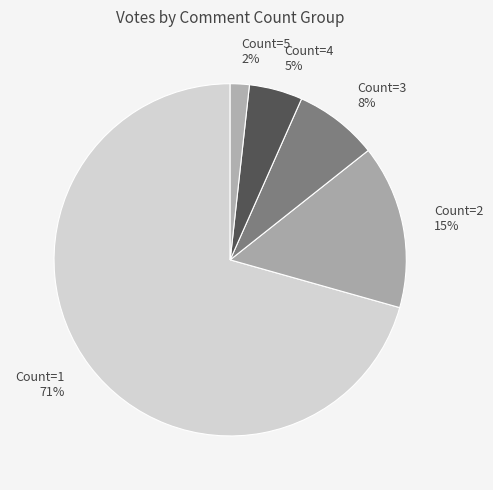

Between Count=3 8% and Count=4 5%, which is larger?

Count=3 8%